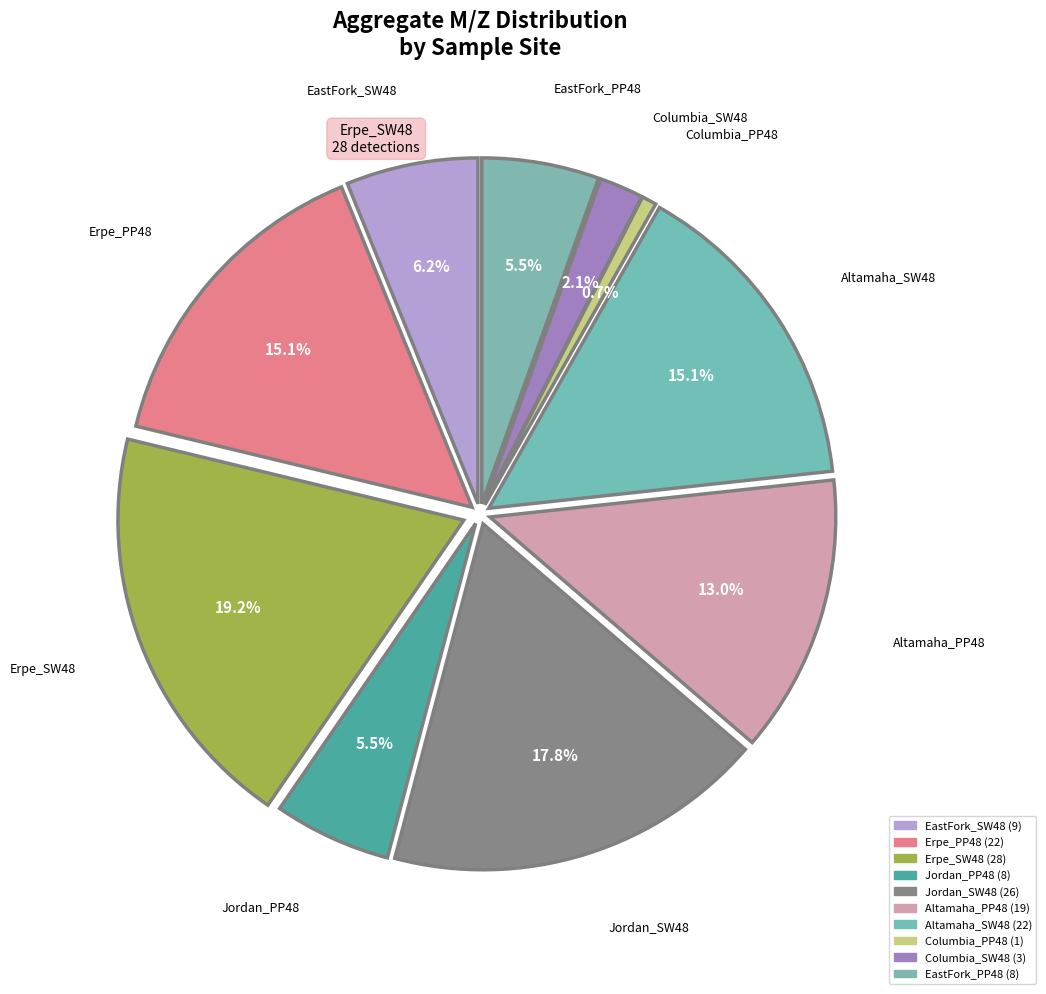

Is it true that Columbia_PP48_000066 is 1% of the pie?

False